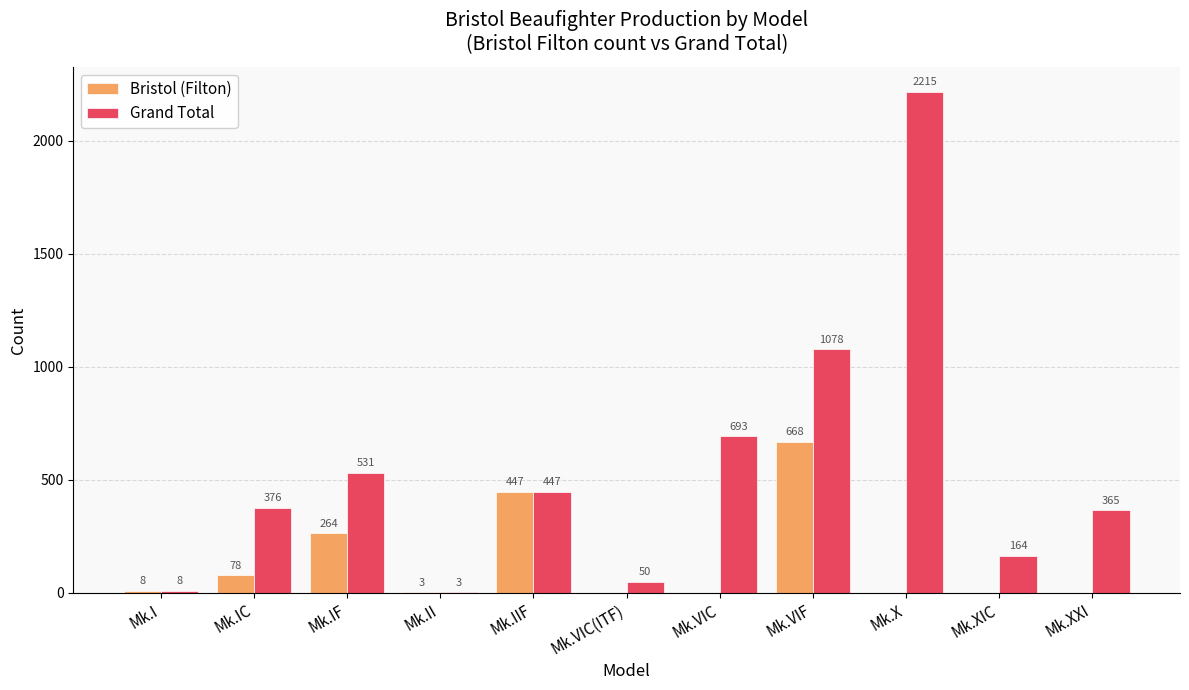

How many values in Bristol (Filton) are above zero?

6